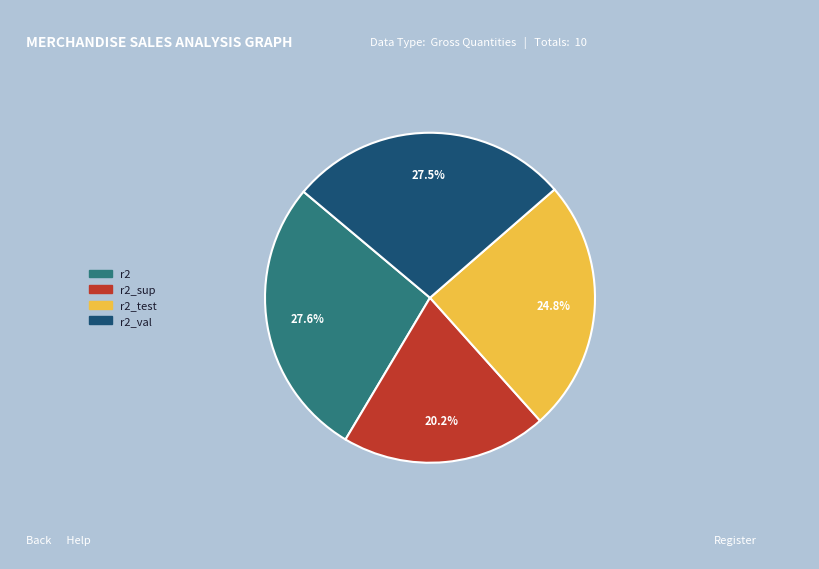

Which category has the smallest portion of the pie?

r2_sup